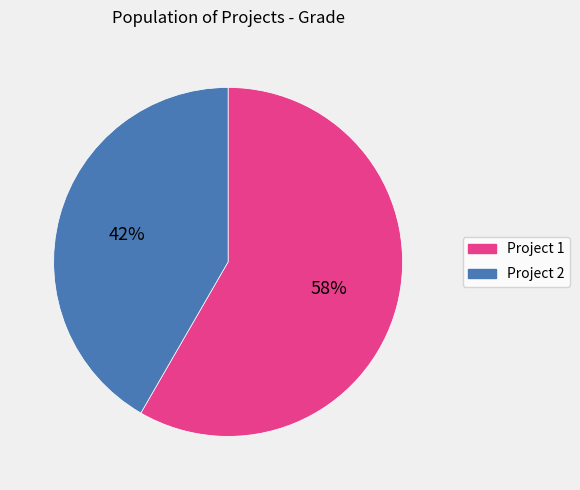

Which slice represents more than half of the pie?

Project 1